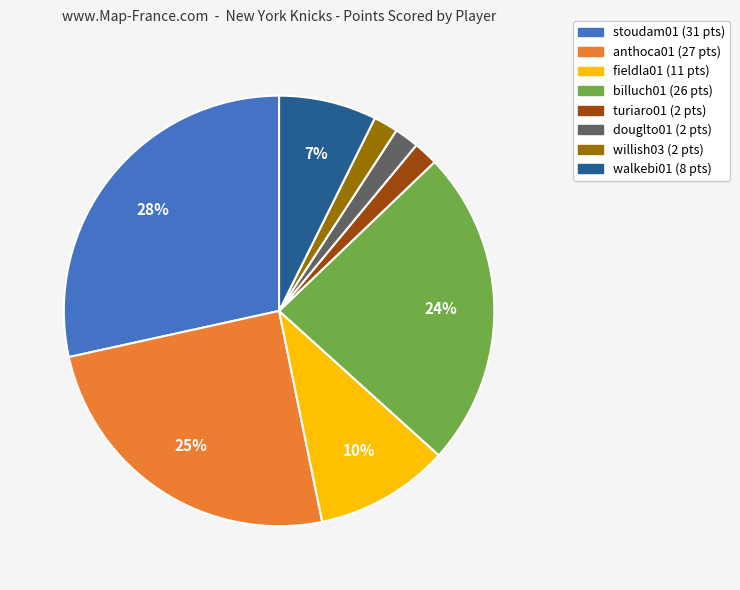

Do anthoca01 and willish03 together represent more than half of the pie?

No